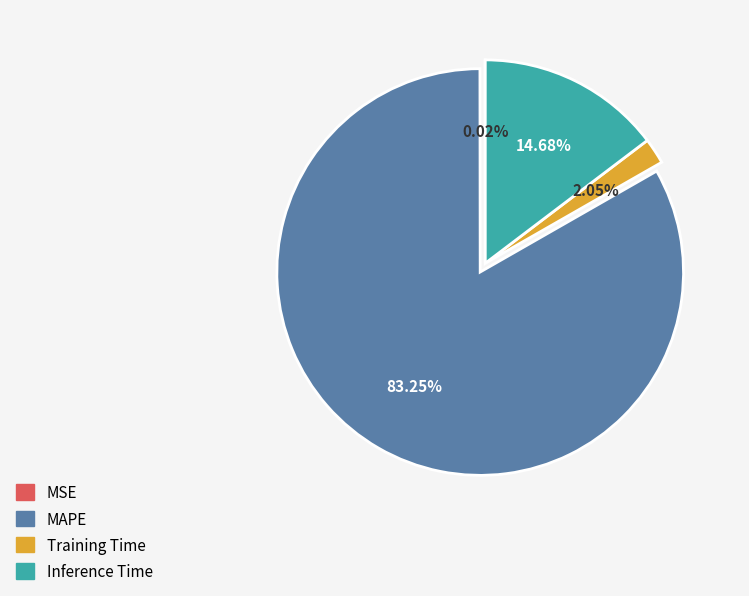

To the nearest percent, what percentage of the pie is Inference Time?

15%